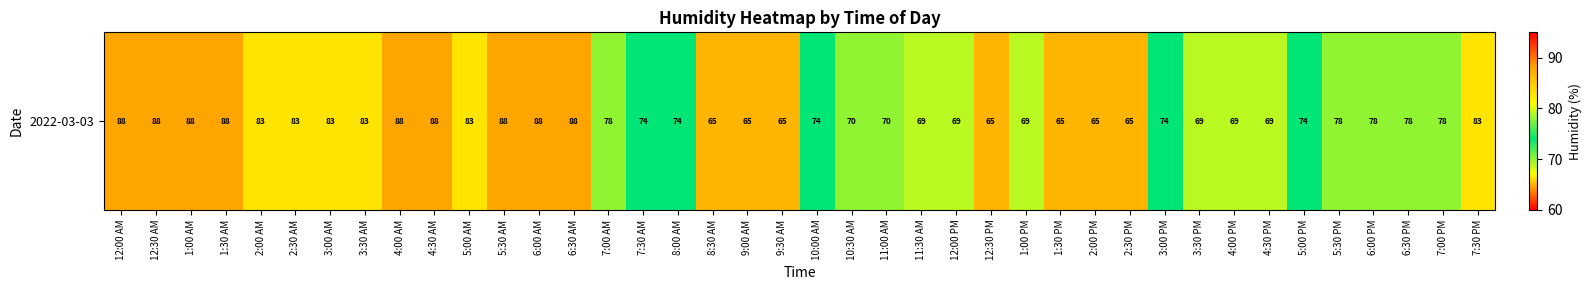

Which has a higher value, 10:30 AM or 2:00 PM?

10:30 AM